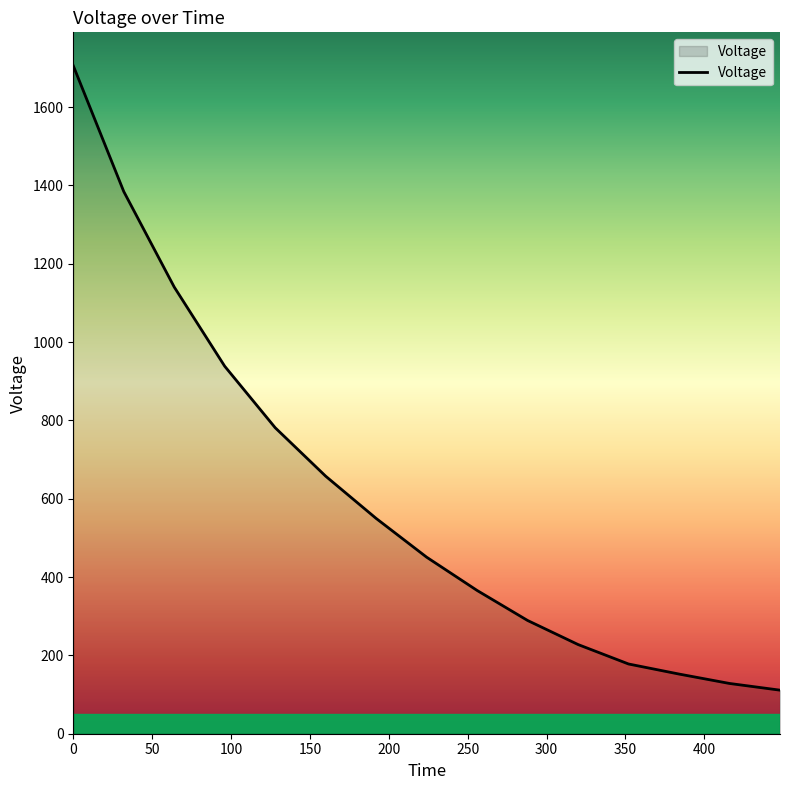

What is the minimum value shown in the chart?

111.2